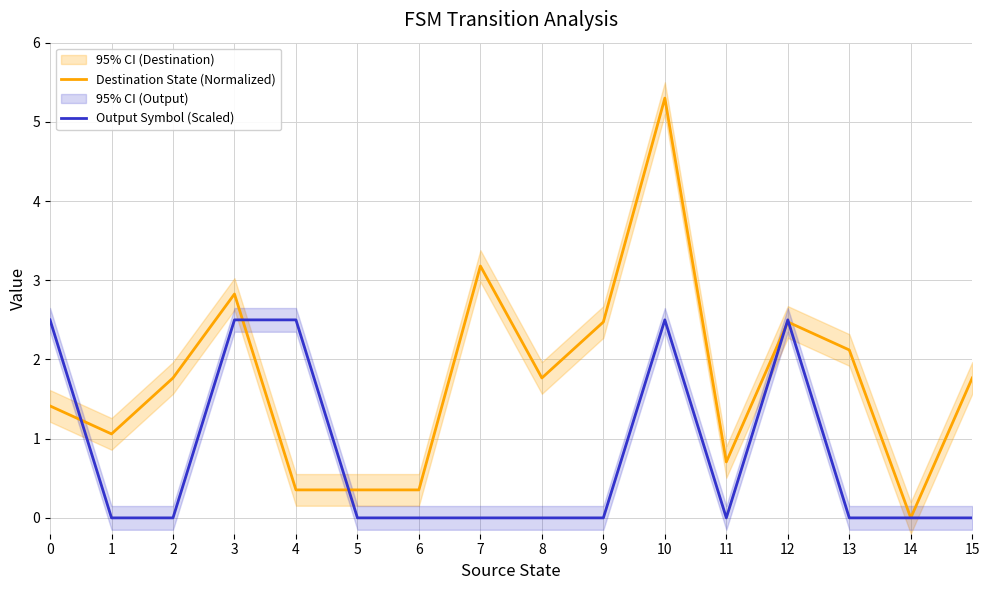

Read the Destination State (Normalized) value at 2.

1.8